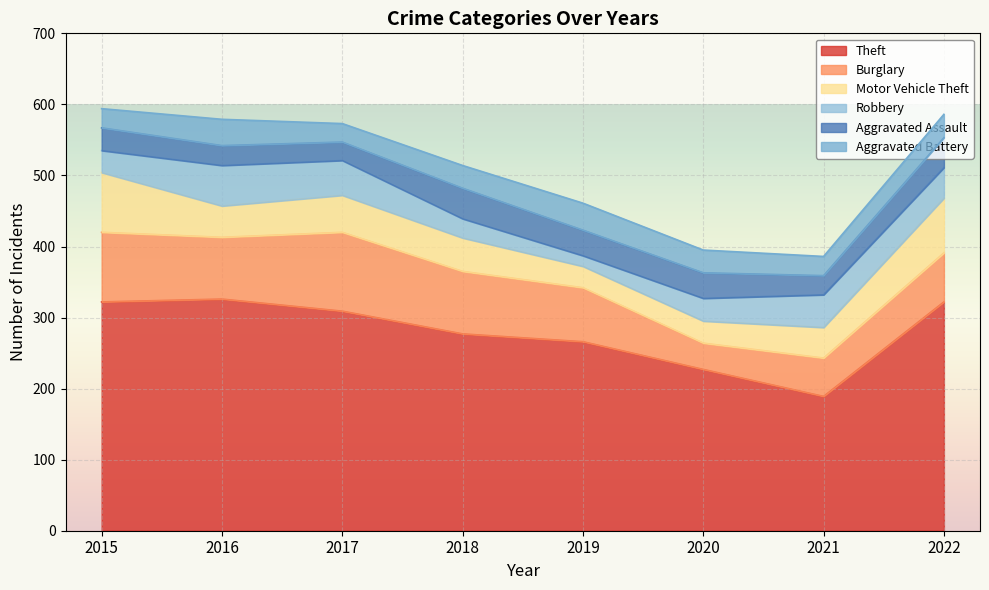

What are all the series names shown in the legend?

Theft, Burglary, Motor Vehicle Theft, Robbery, Aggravated Assault, Aggravated Battery